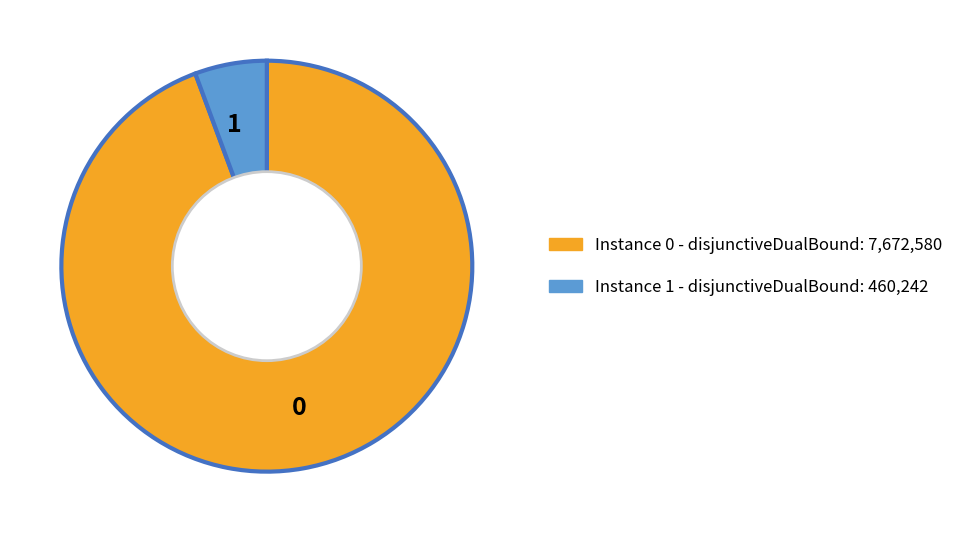

Is there a majority slice in this chart?

Yes